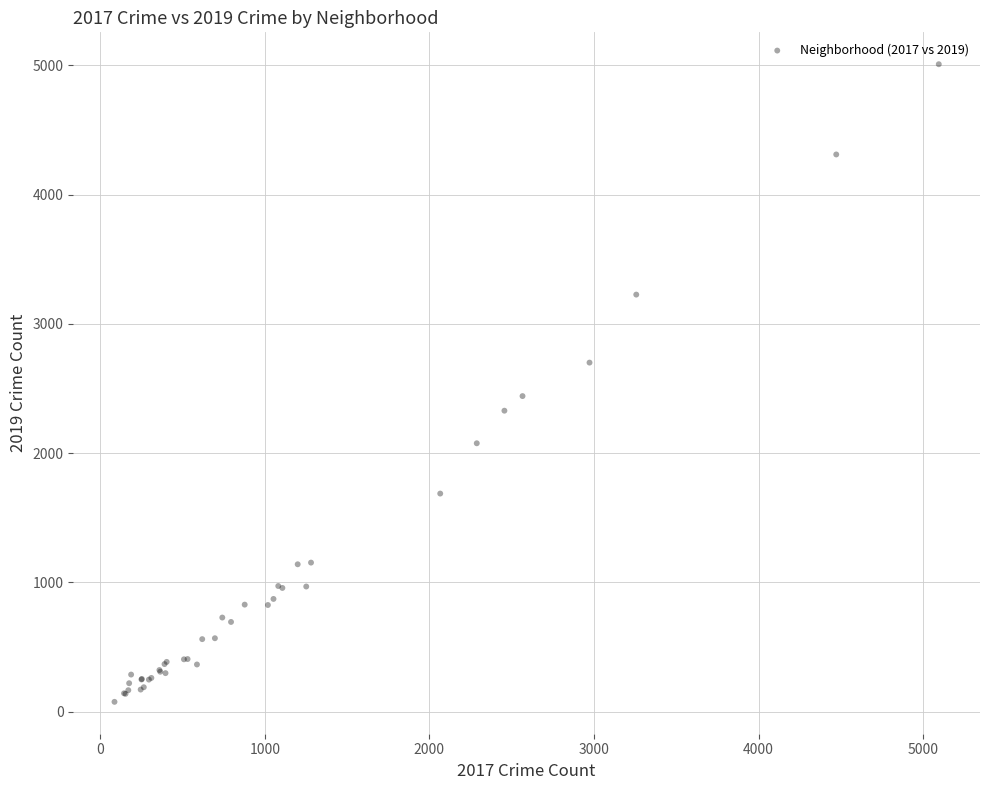

What Y value in the scatter plot is closest to 2542?

2441